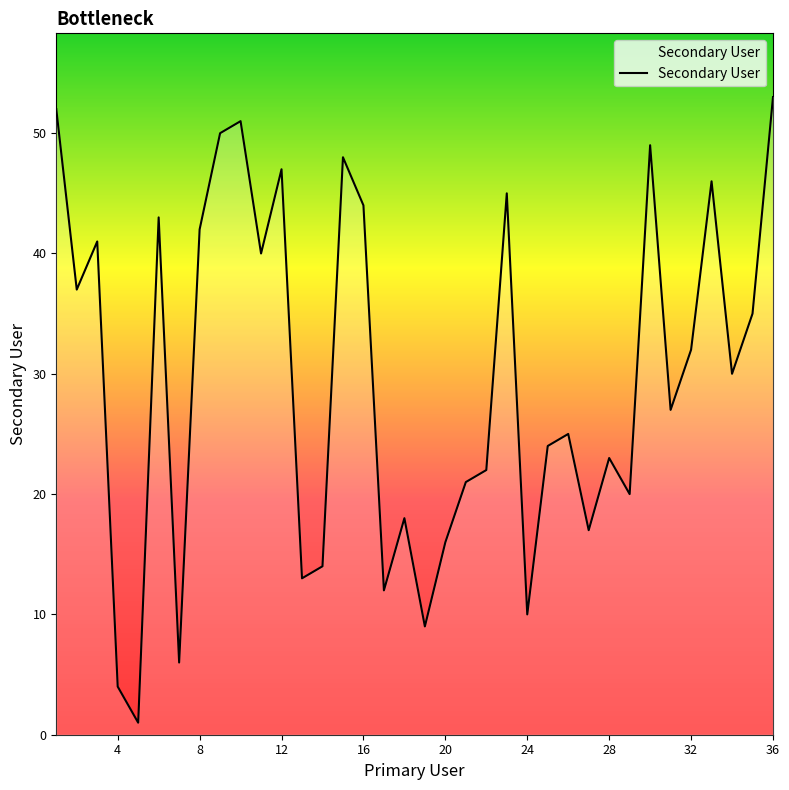

How many values are below 30?

18